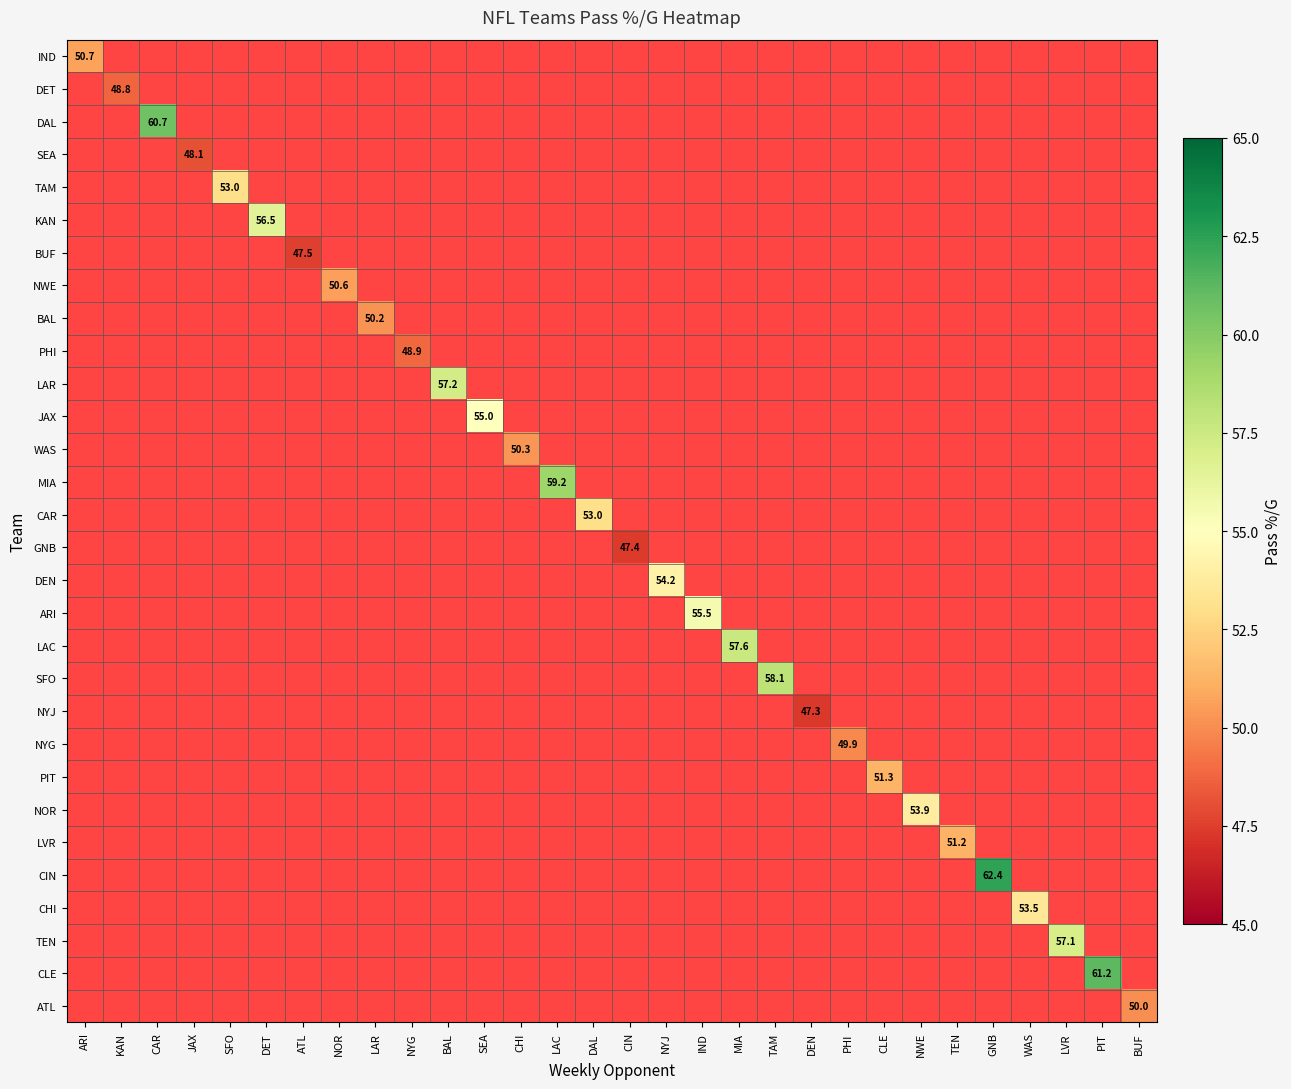

List the labels in order of PIT value, smallest first.

ARI, KAN, CAR, JAX, SFO, DET, ATL, NOR, LAR, NYG, BAL, SEA, CHI, LAC, DAL, CIN, NYJ, IND, MIA, TAM, DEN, PHI, CLE, NWE, TEN, GNB, WAS, LVR, PIT, BUF